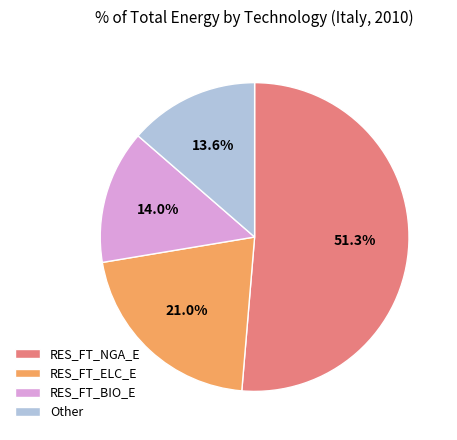

Do RES_FT_BIO_E and Other together represent more than half of the pie?

No